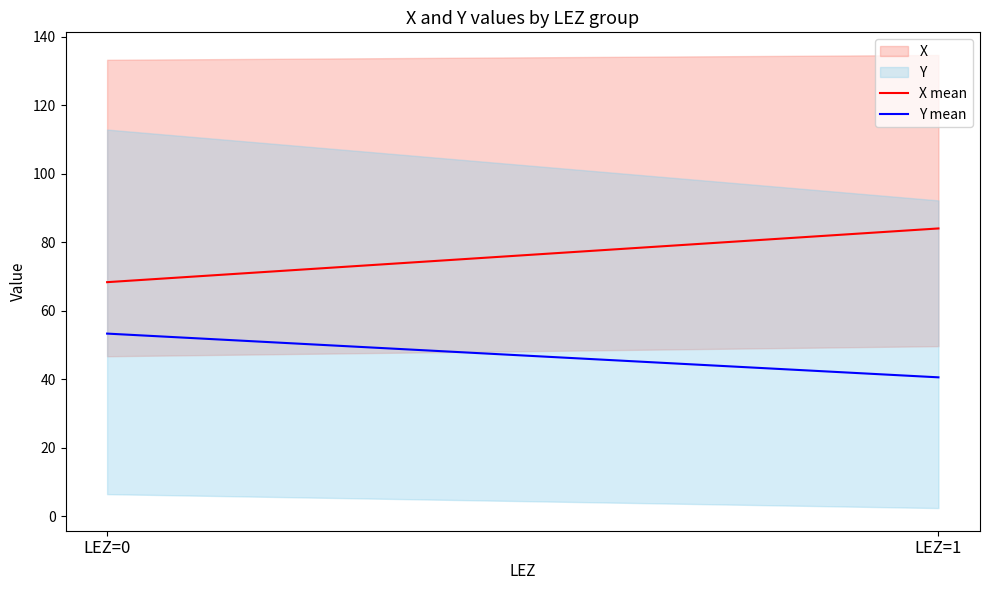

Reading left to right, transcribe all the data shown in this chart.

X mean: 68.3	84.0
Y mean: 53.3	40.5